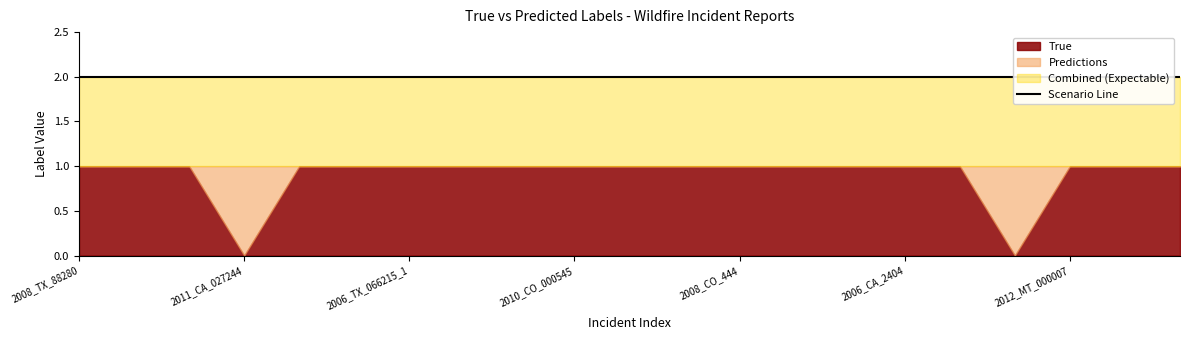

The value of True at 2006_TX_066215_2 is 0. True or false?

False